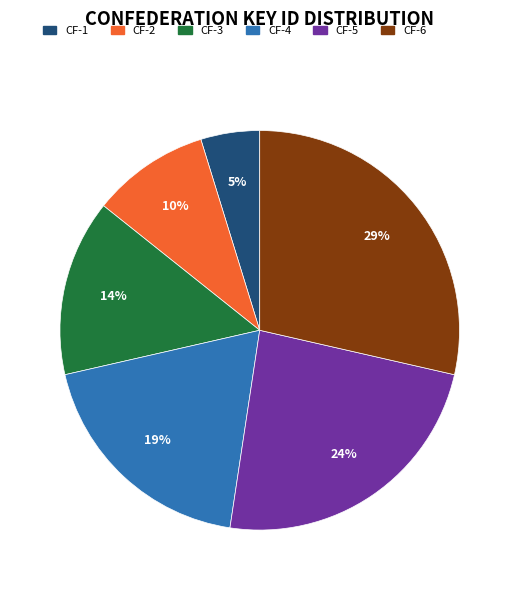

Is there any slice that represents more than half of the pie?

No